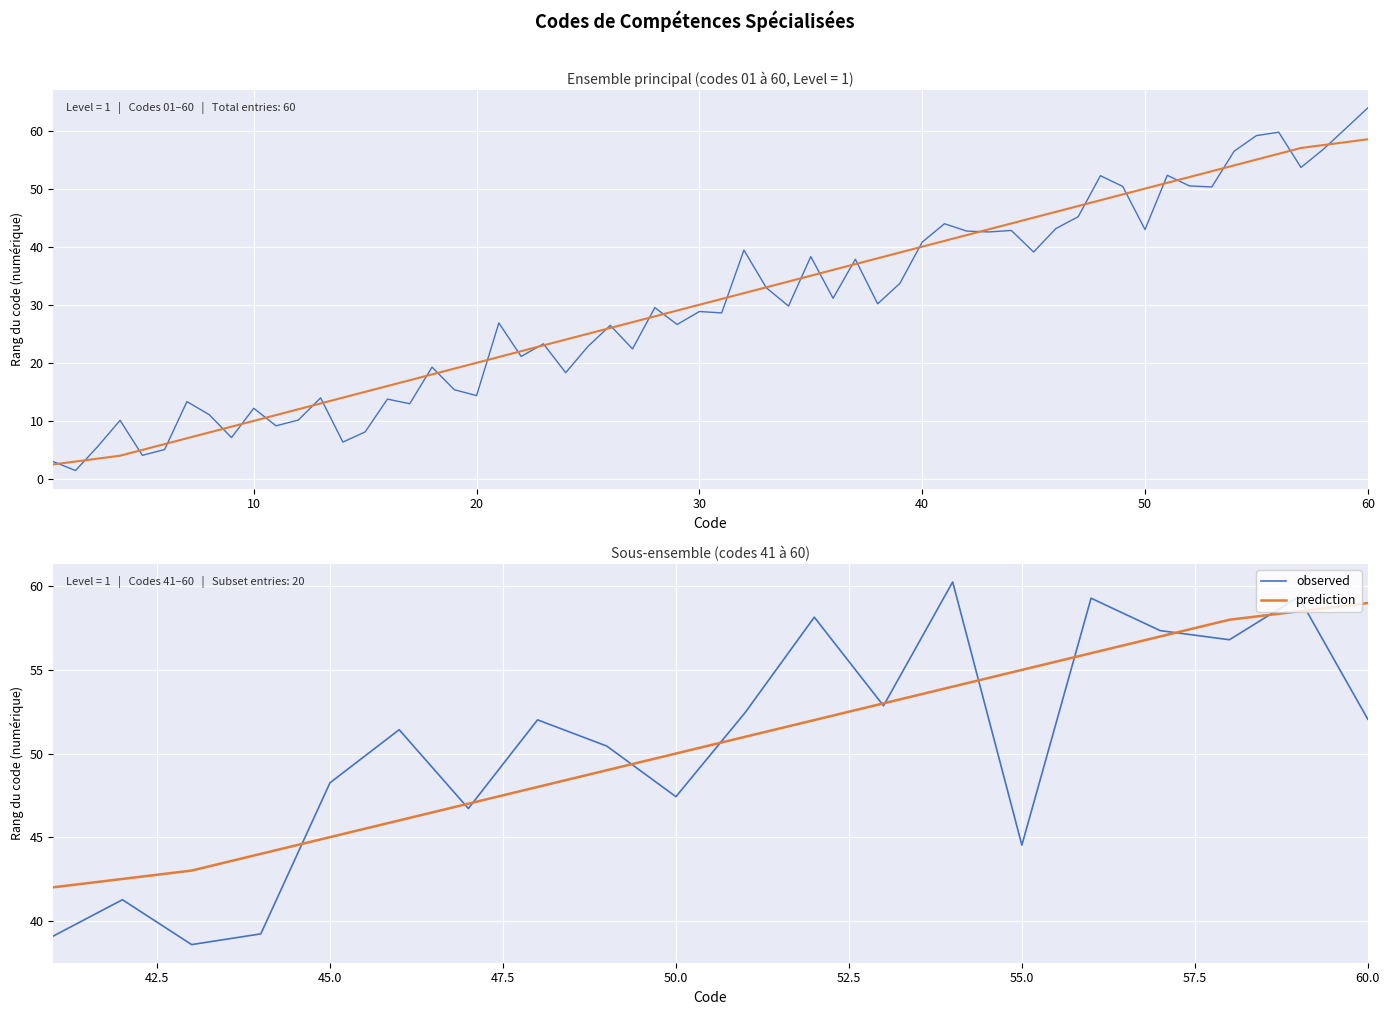

How many values in the observed series are below 52?

10